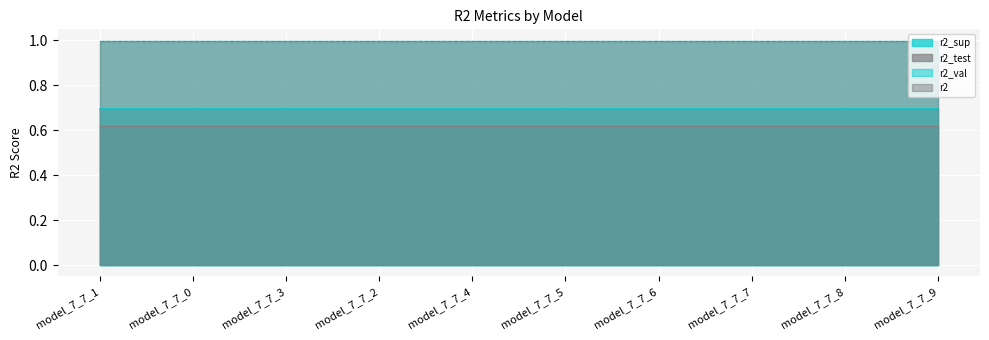

Is it true that r2_val equals 0.7 at model_7_7_1?

False